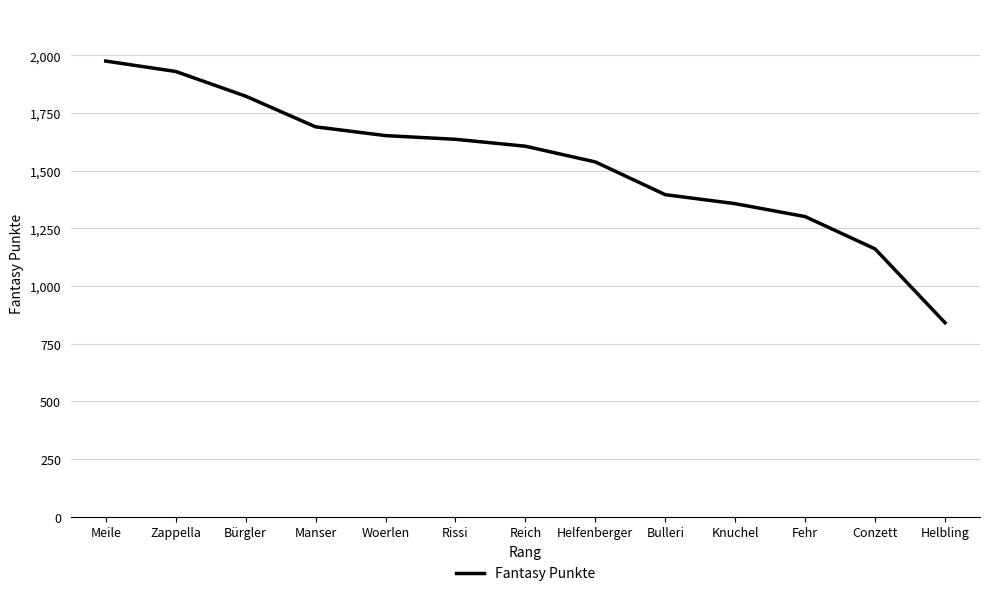

The chart shows a value of 1823 at Bürgler. True or false?

True